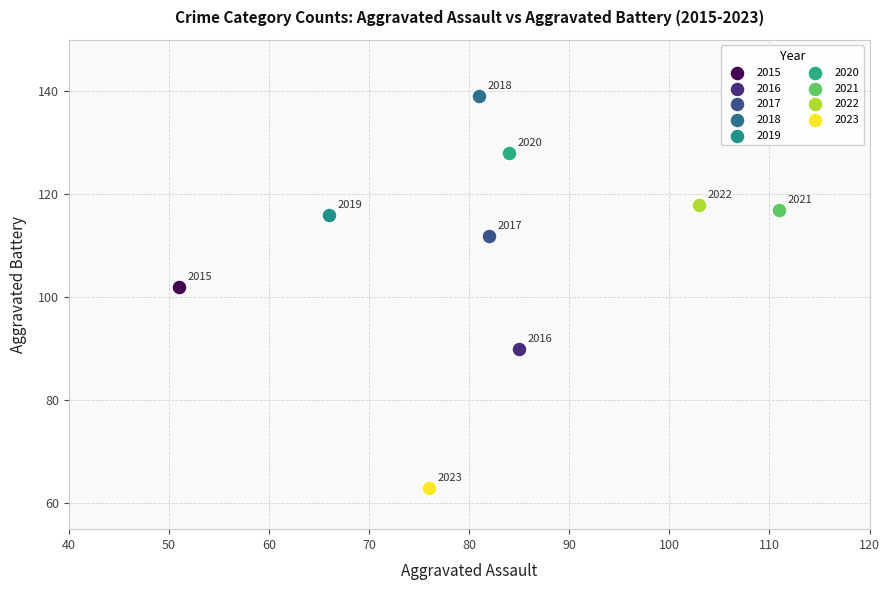

What are all the series names shown in the legend?

2015, 2016, 2017, 2018, 2019, 2020, 2021, 2022, 2023